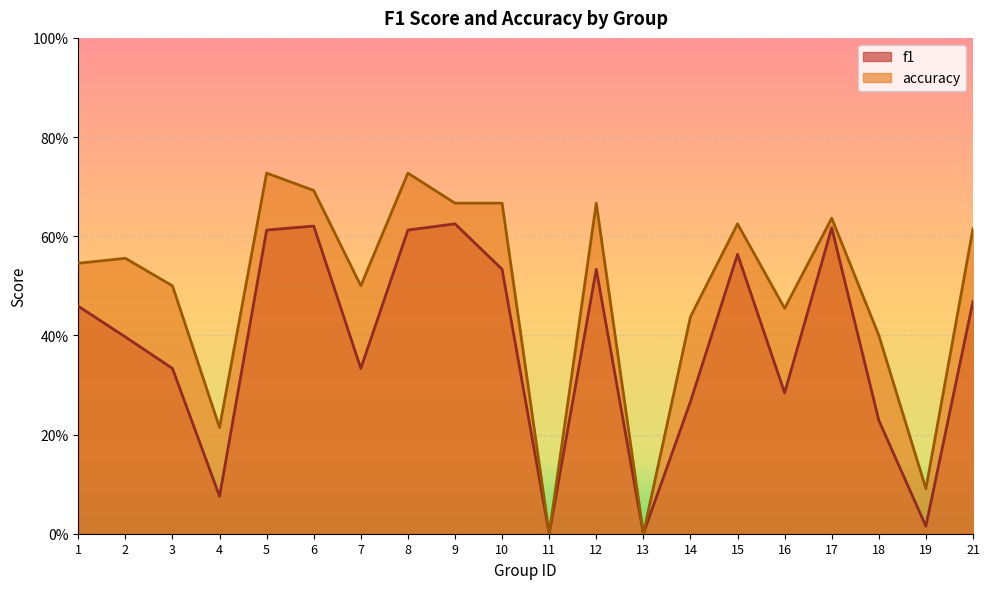

Where is the first local maximum for f1?

6